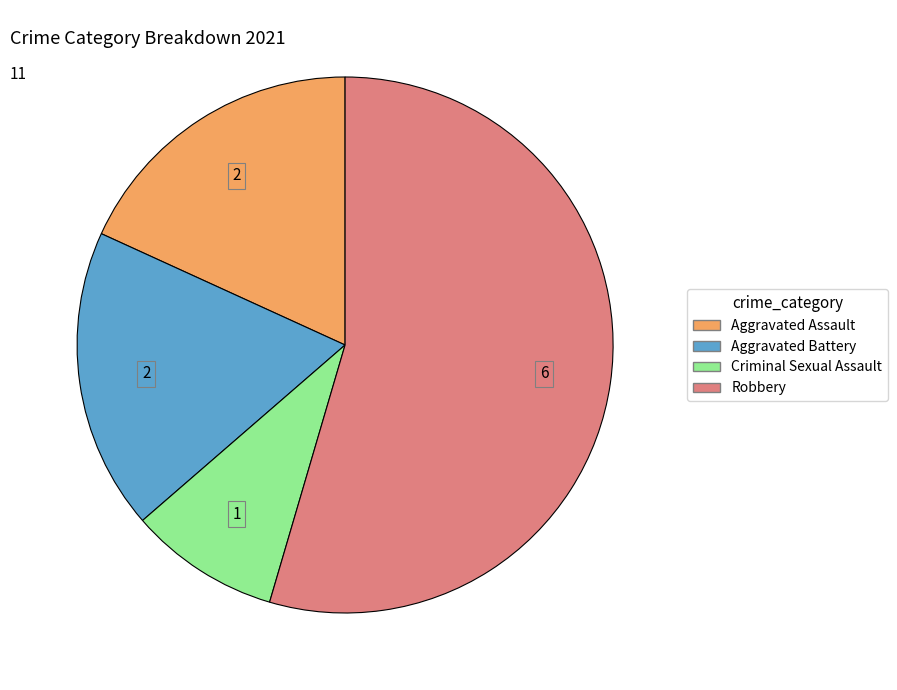

What is the smallest slice in the pie chart?

Criminal Sexual Assault